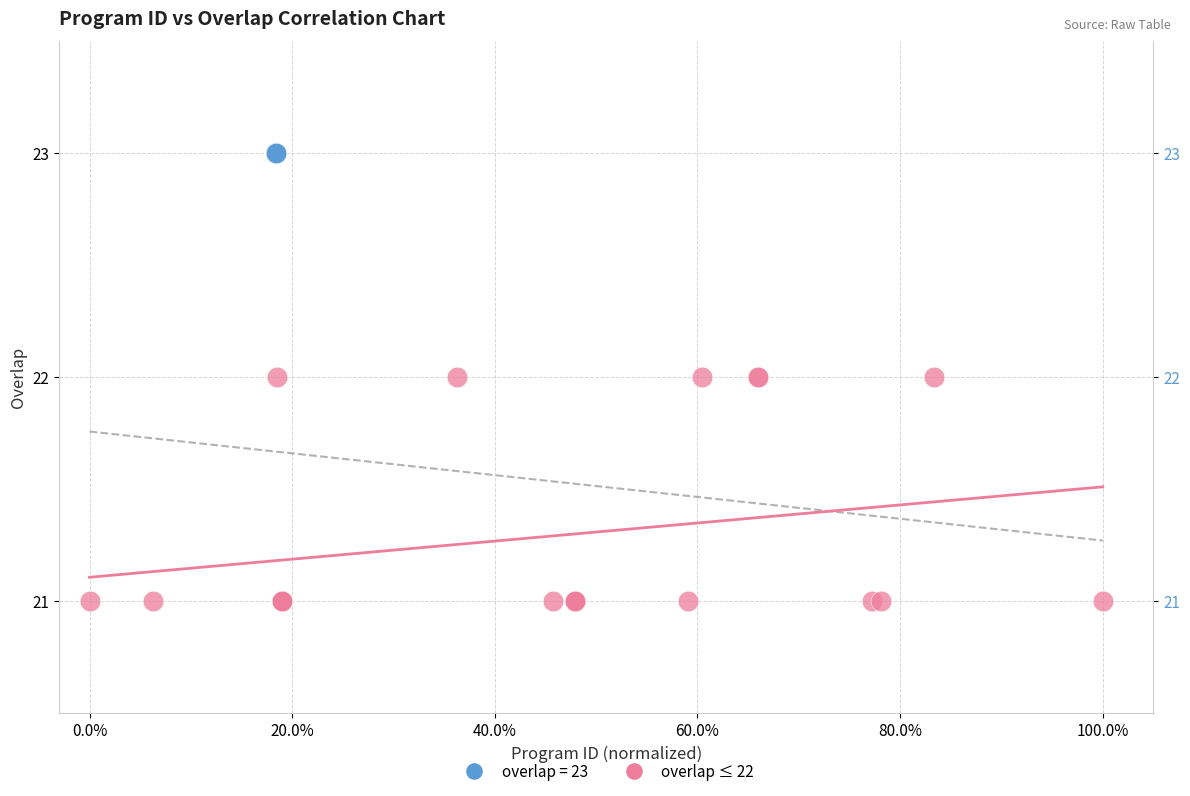

Which series reaches the maximum Y coordinate?

overlap = 23